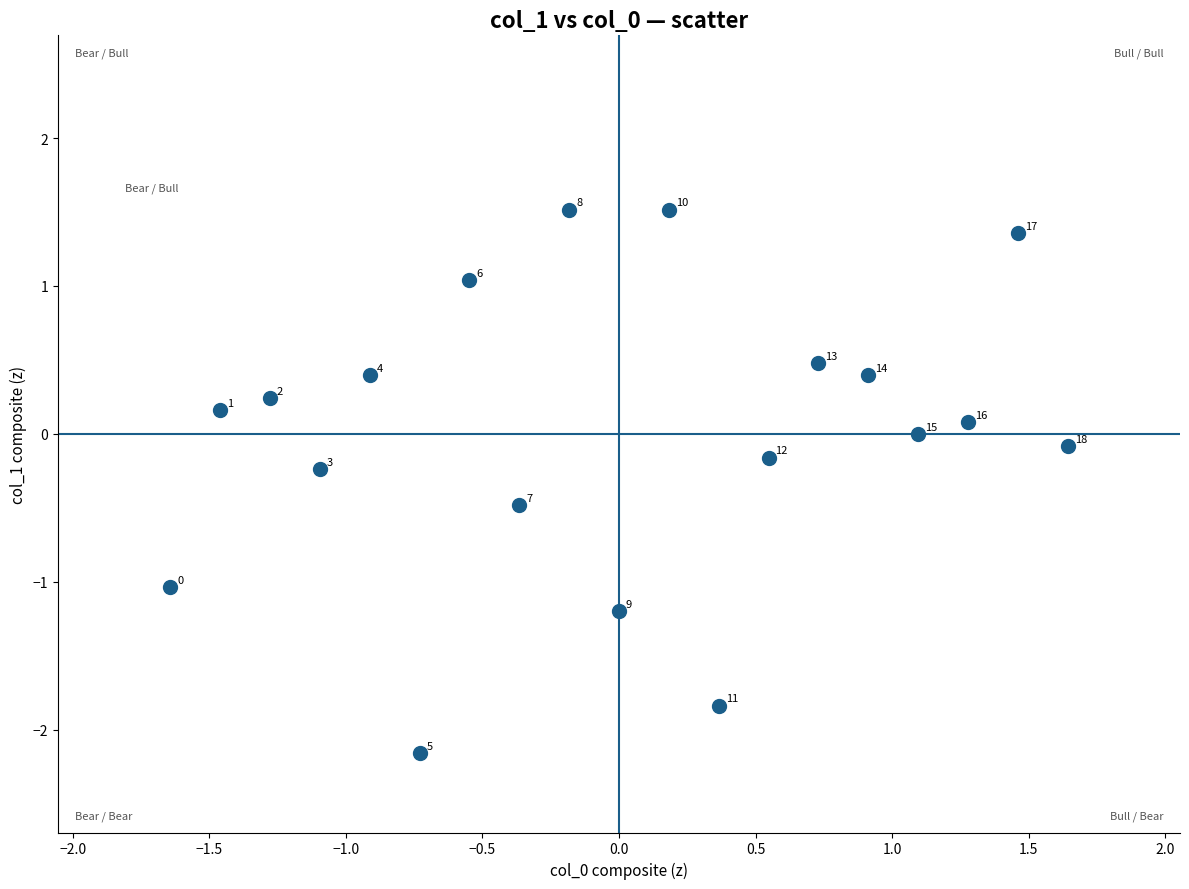

What is the range of X values (max minus min)?

3.3